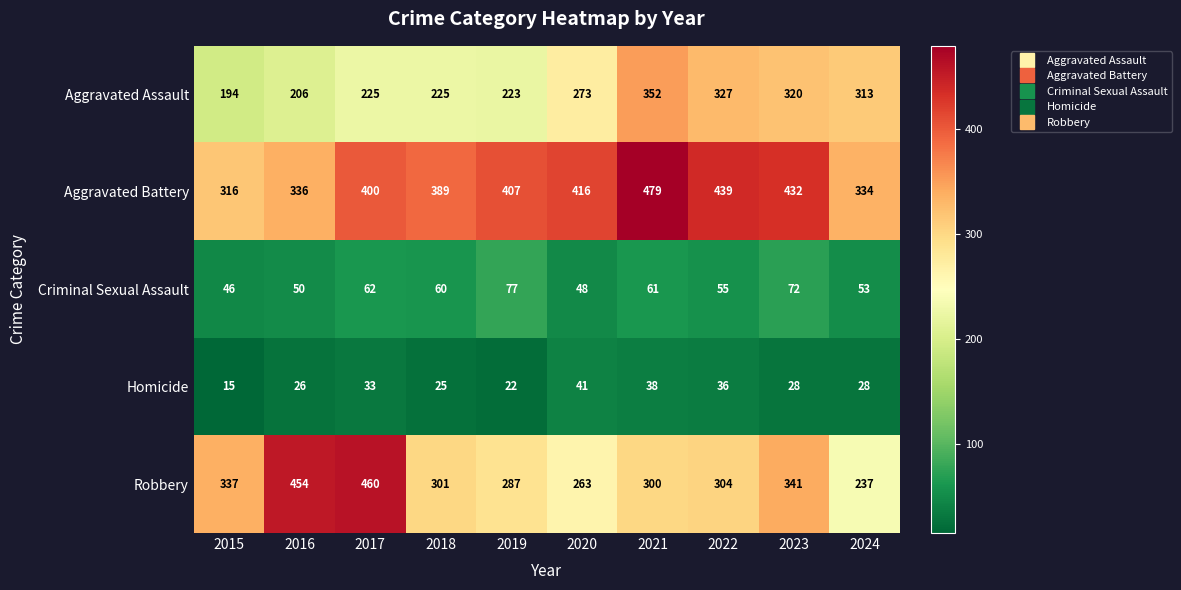

At how many categories does at least one series exceed 371?

8